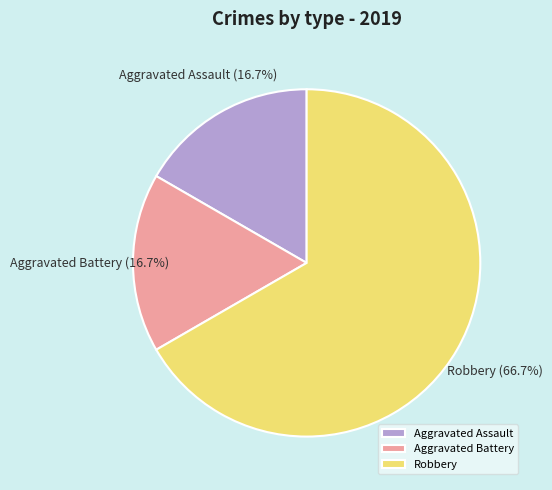

True or false: Aggravated Assault accounts for 22% of the total.

False